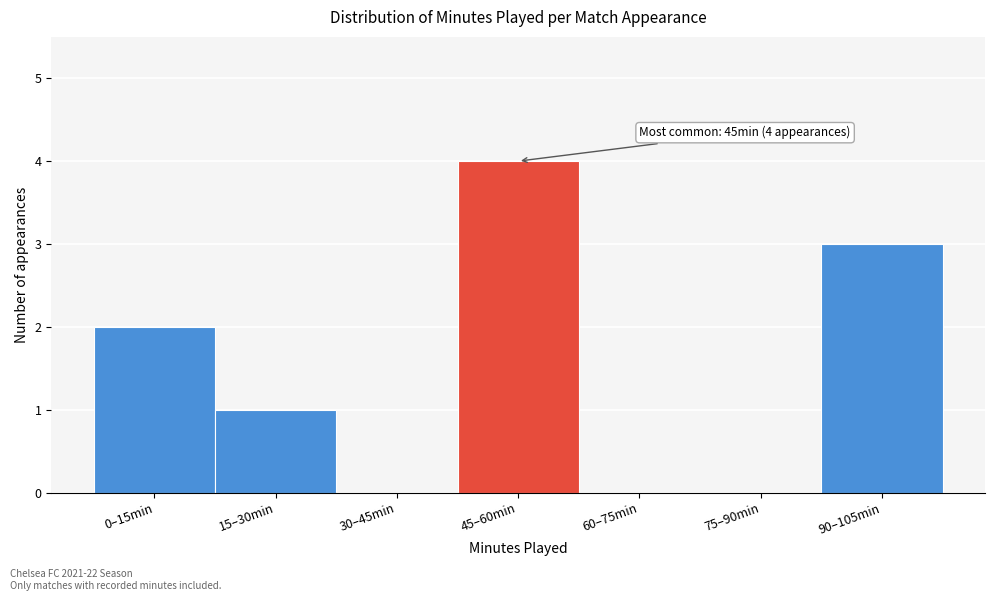

Reading right to left, transcribe all the data shown in this chart.

90–105min=3	75–90min=0	60–75min=0	45–60min=4	30–45min=0	15–30min=1	0–15min=2